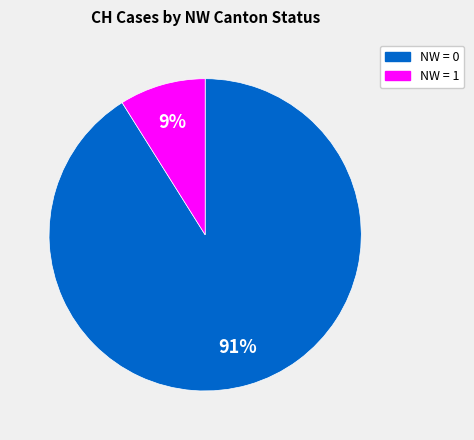

How many segments does this pie chart have?

2